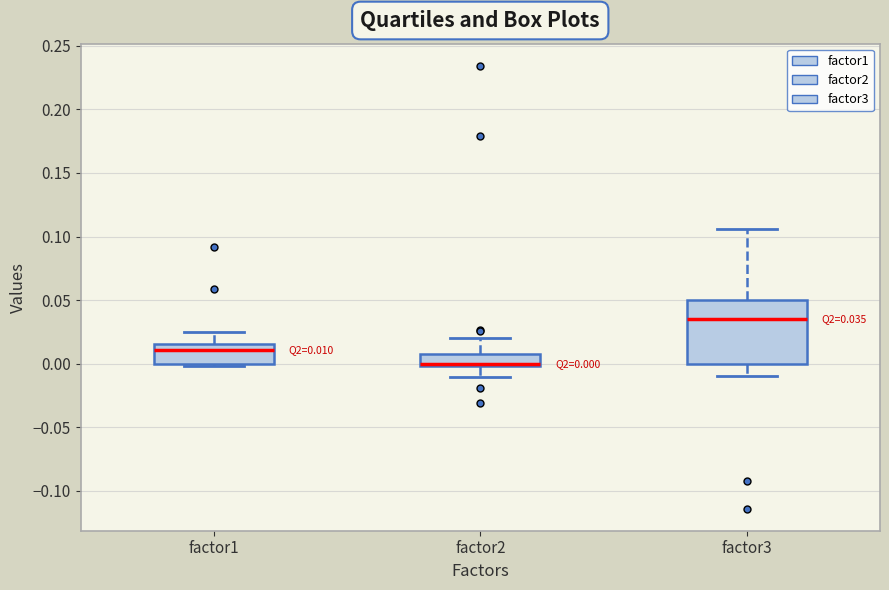

Which box's median line is the highest?

factor3